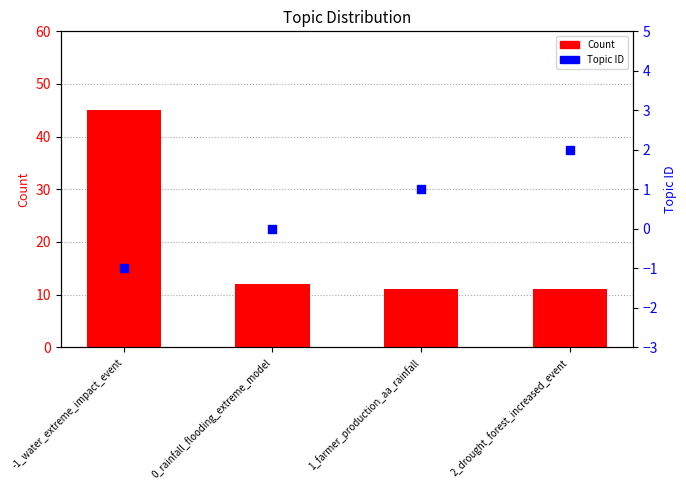

At how many categories does at least one series exceed 26?

1